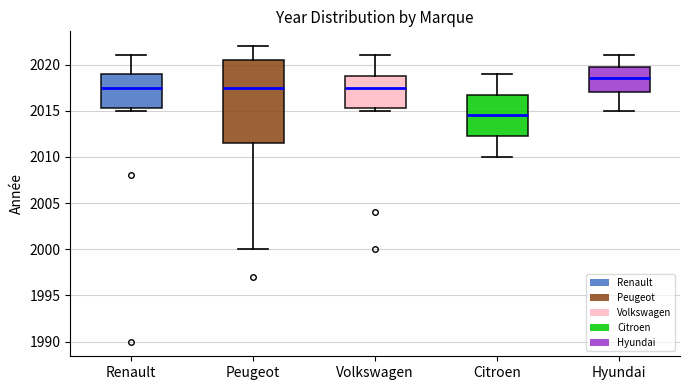

Reading left to right, transcribe this box plot: for each box, give where its median line is, the range the box spans, and where its two whiskers end, as read against the y-axis. The values are not printed on the chart, so give them approximately, as read against the axis.

Renault: median 2017.5, box 2015.5 to 2019.0, whiskers 2015.0 to 2021.0
Peugeot: median 2017.5, box 2011.5 to 2020.5, whiskers 2000.0 to 2022.0
Volkswagen: median 2017.5, box 2015.5 to 2019.0, whiskers 2015.0 to 2021.0
Citroen: median 2014.5, box 2012.5 to 2017.0, whiskers 2010.0 to 2019.0
Hyundai: median 2018.5, box 2017.0 to 2020.0, whiskers 2015.0 to 2021.0